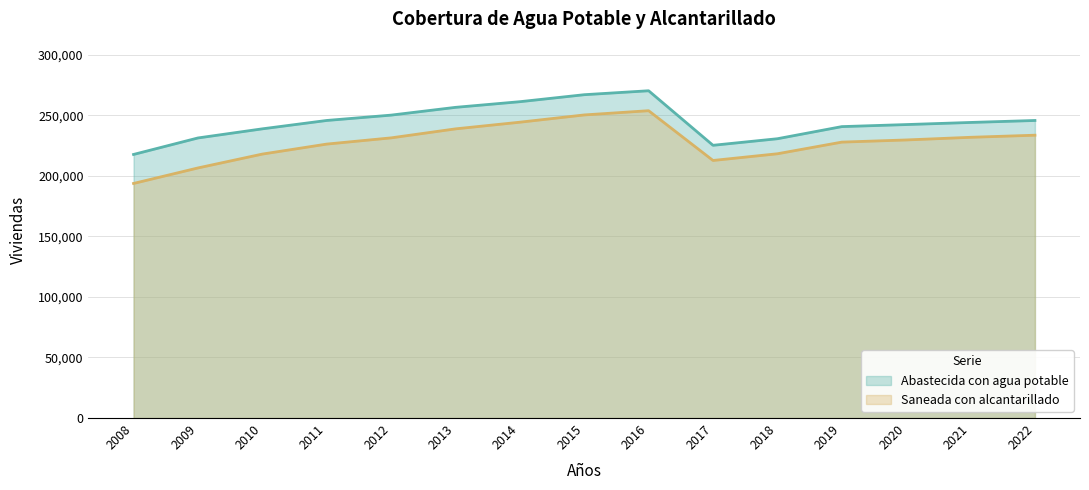

The Saneada con alcantarillado series shows 193718 at 2008. True or false?

True